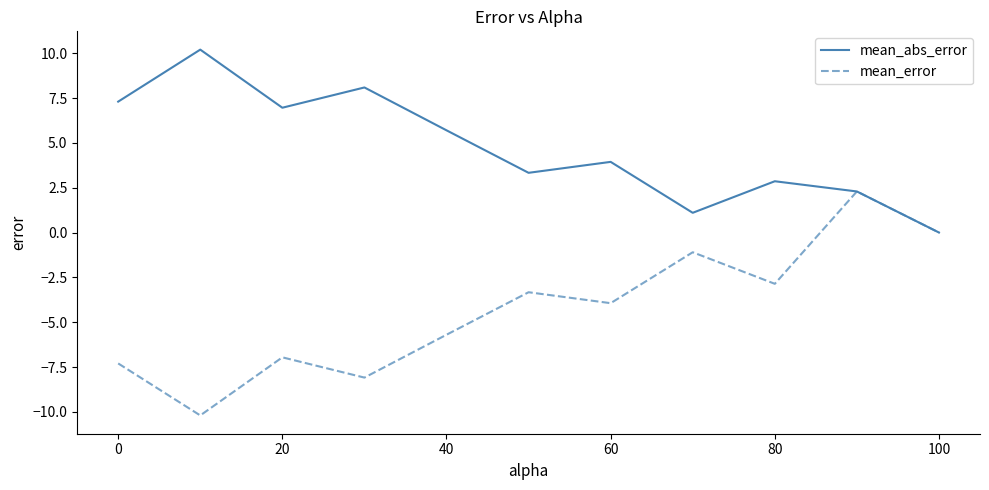

How many values in mean_abs_error are above zero?

10